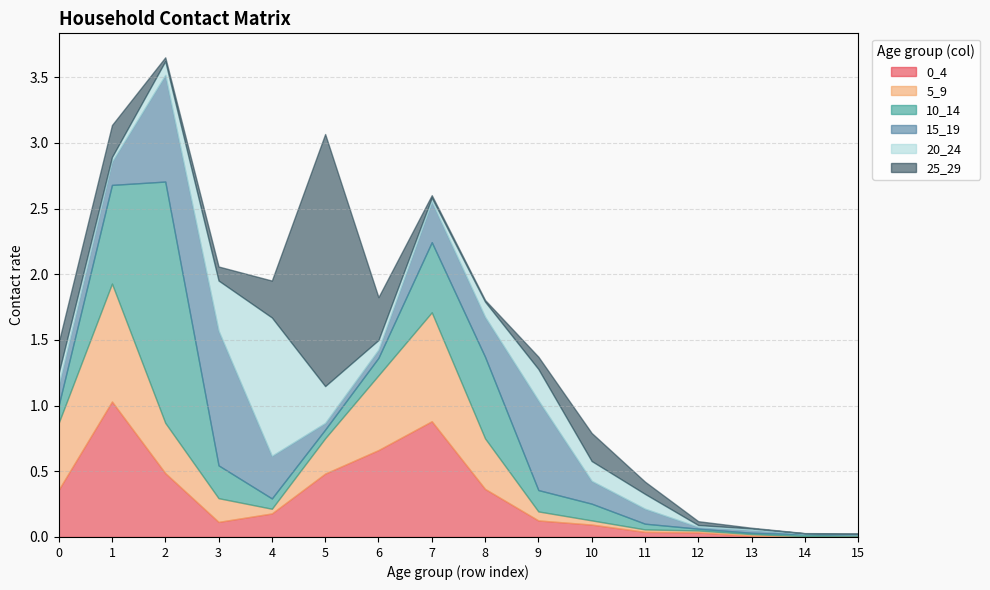

How many intersections are there between 0_4 and 25_29?

4